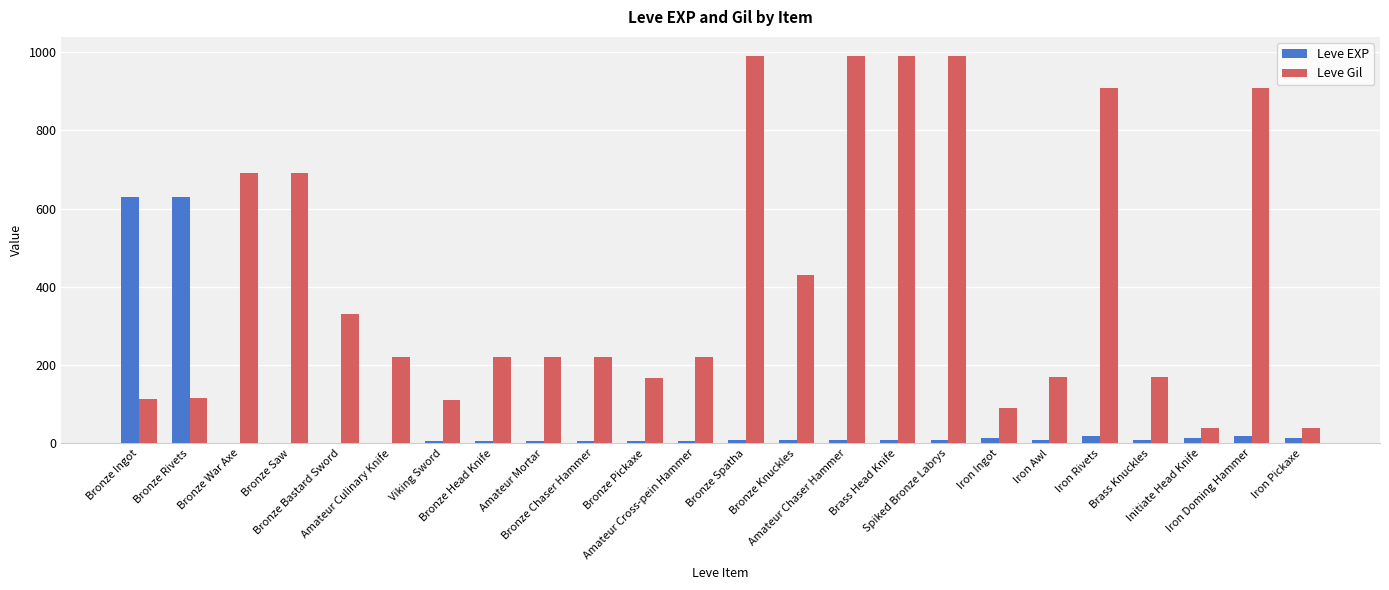

Are the bars grouped side by side (vs. stacked)?

Yes